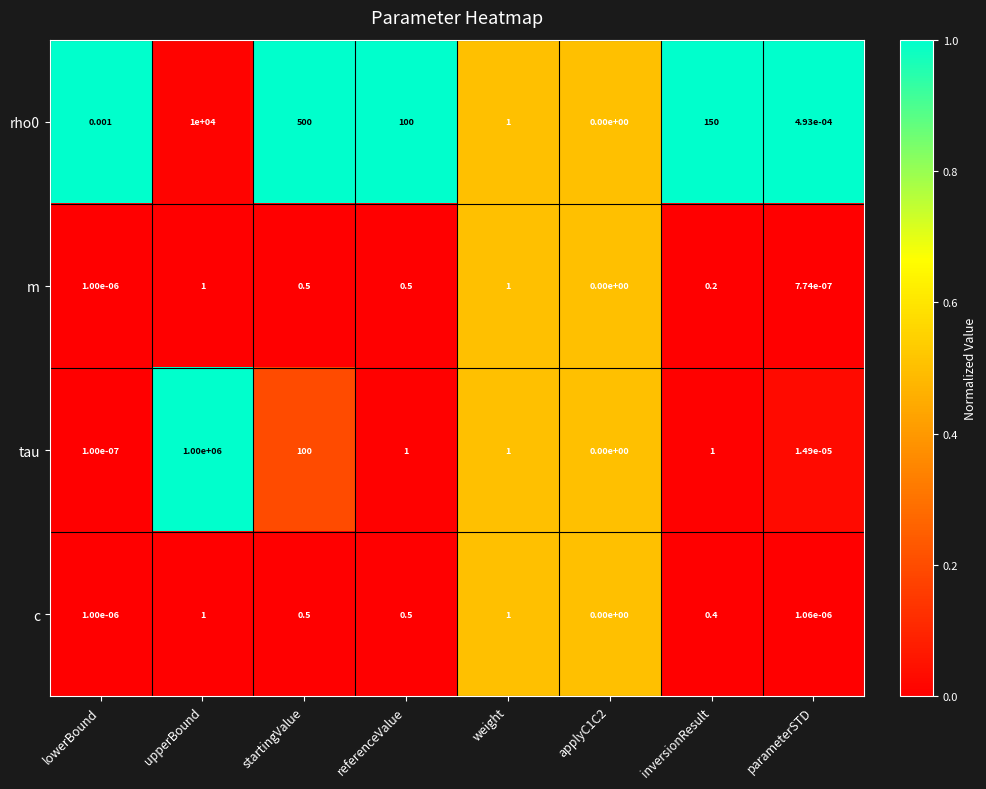

At which label does rho0 reach its peak?

upperBound